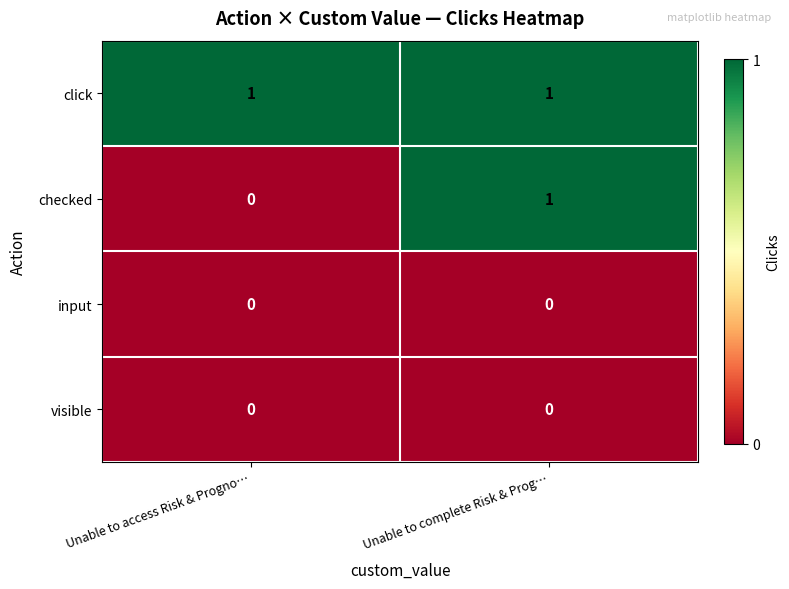

True or false: input has a value of 0 at Unable to access Risk & Progno….

True